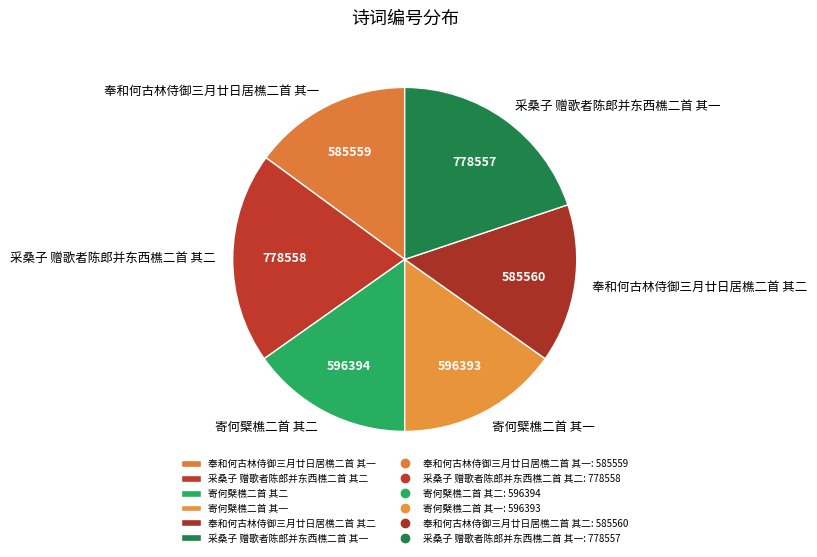

Does 采桑子 赠歌者陈郎并东西樵二首 其一 represent more than half of the total?

No